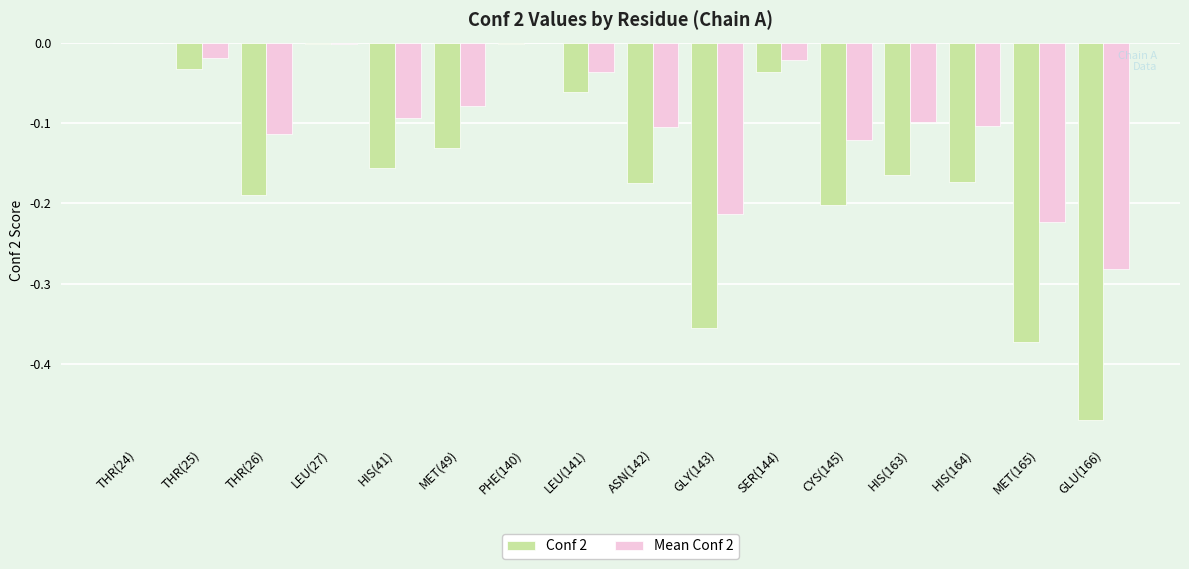

How many groups of bars are there?

16